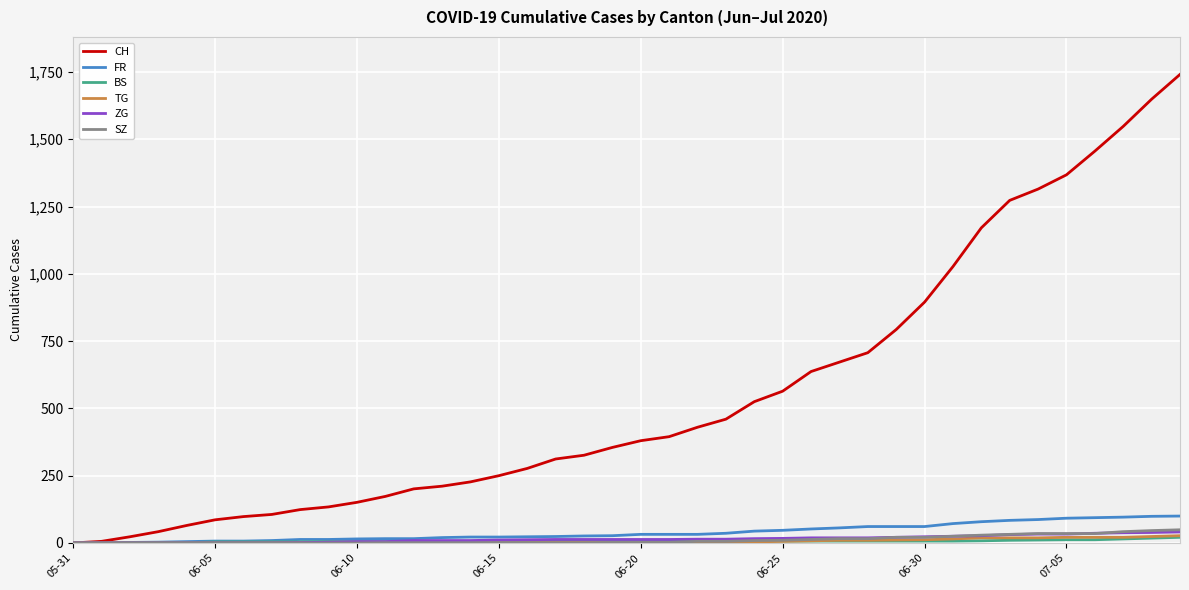

What is the average value of the FR series?

40